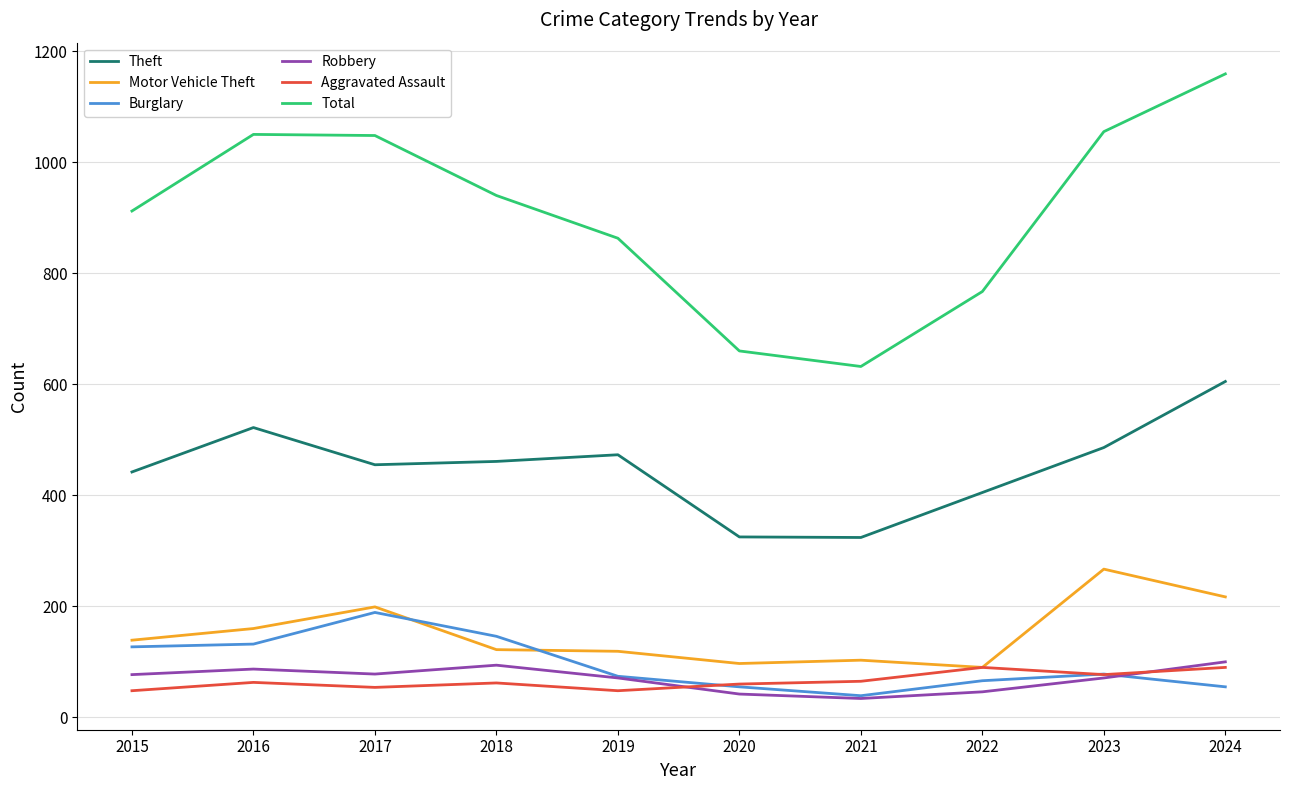

How many values in the Robbery series are below 77?

5